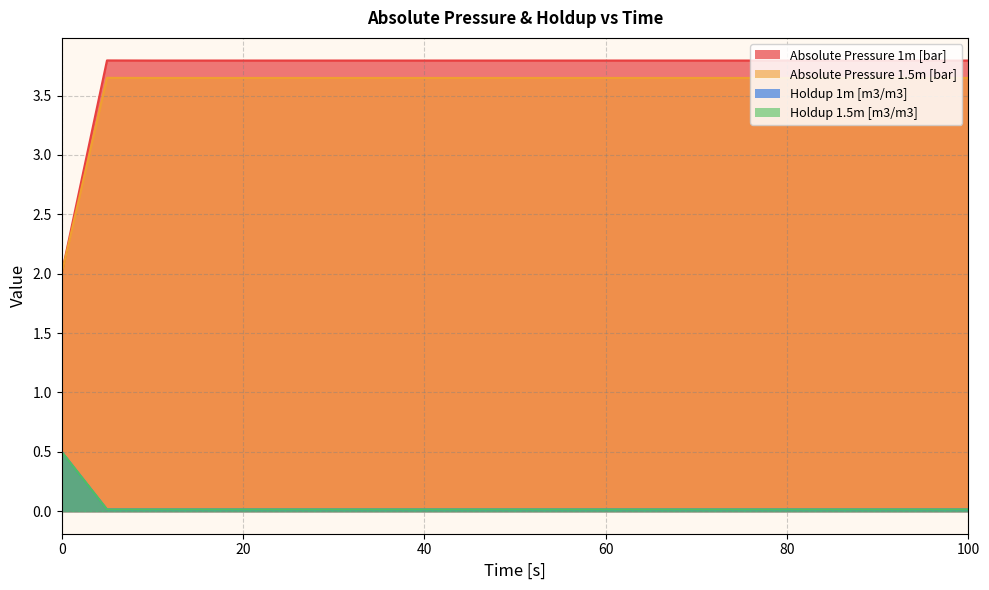

True or false: Holdup 1m [m3/m3] and Absolute Pressure 1.5m [bar] intersect in this chart.

False